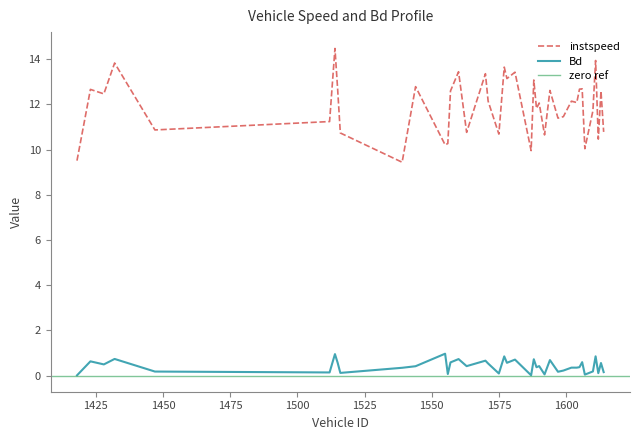

Reading left to right, what are all the values shown in this chart?

instspeed: 9.5	12.7	12.5	13.8	10.9	11.2	14.5	12.7	10.7	9.4	12.8	10.2	10.3	12.6	13.4	10.8	13.4	12.1	10.7	13.6	13.1	13.4	10.0	13.1	11.8	12.1	10.6	12.6	11.4	11.5	12.1	12.1	12.7	12.7	10.0	11.7	13.9	10.5	12.6	10.8
Bd: 0.0	0.6	0.5	0.7	0.2	0.1	1.0	0.6	0.1	0.4	0.4	1.0	0.1	0.6	0.7	0.4	0.7	0.5	0.1	0.9	0.6	0.7	0.0	0.7	0.4	0.4	0.1	0.7	0.2	0.2	0.4	0.4	0.4	0.6	0.1	0.2	0.9	0.1	0.6	0.2